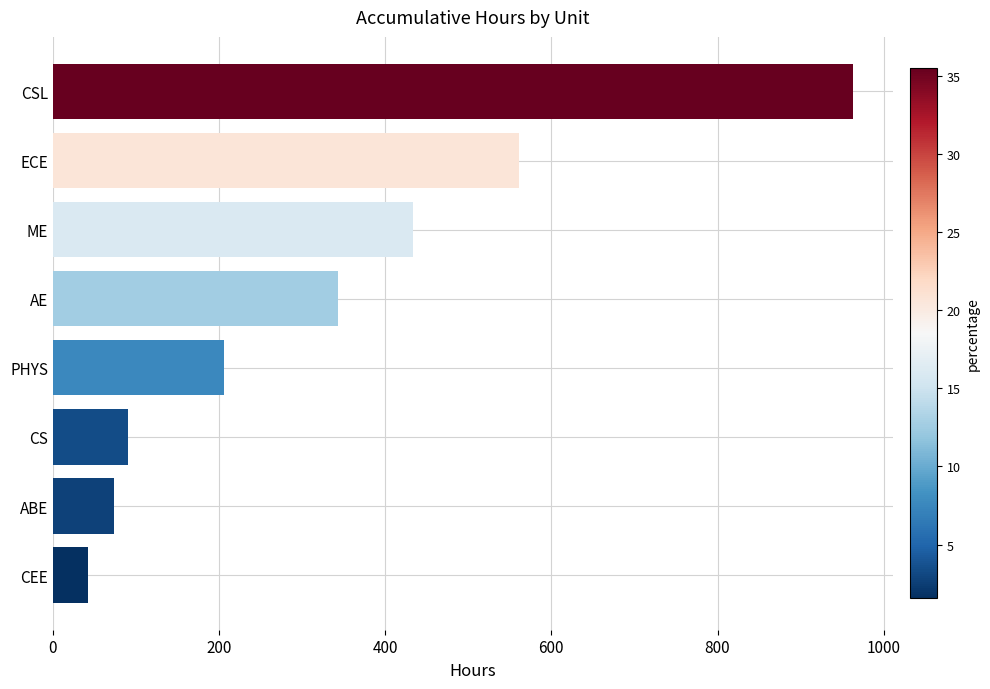

What is the difference between the maximum and minimum values?

920.5